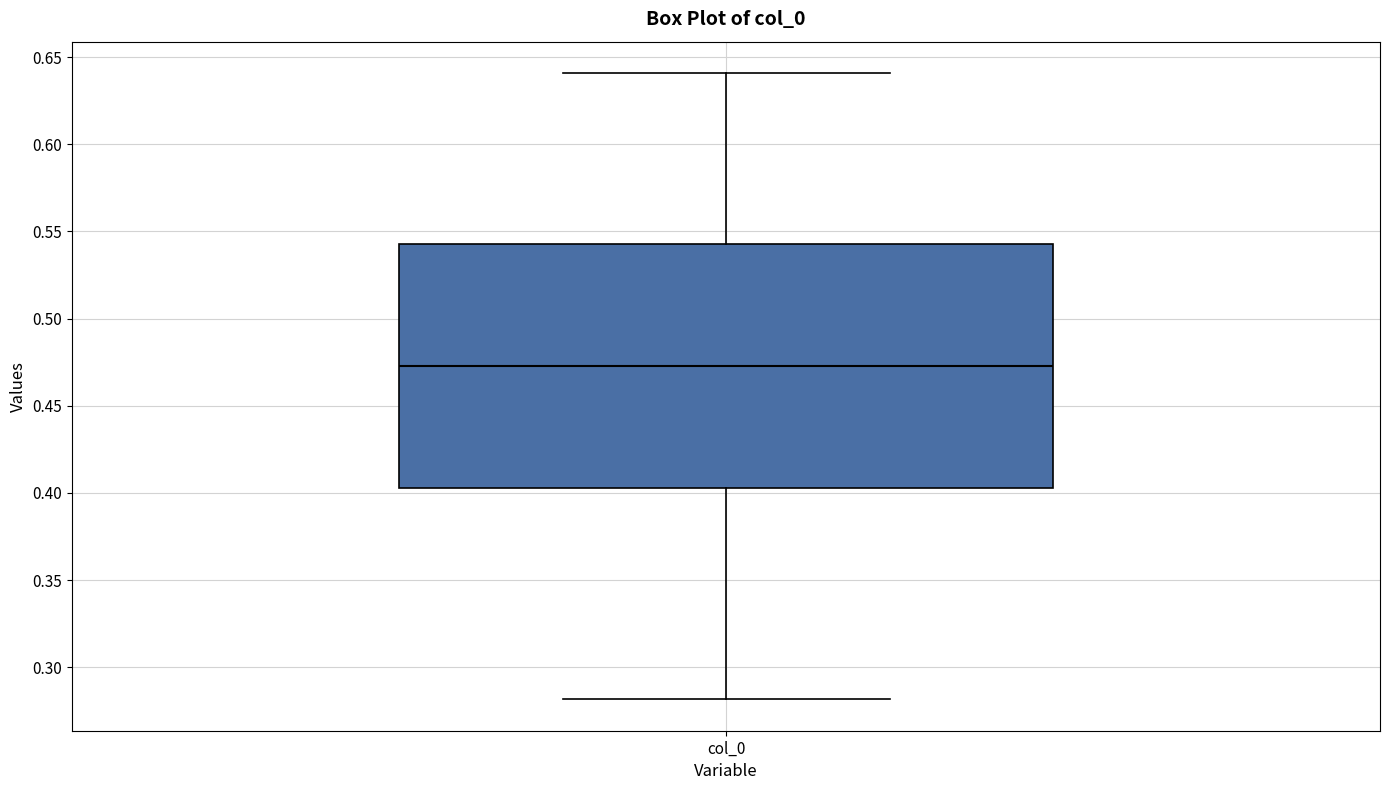

Transcribe this box plot: give where the median line is, the range the box spans, and where the two whiskers end, as read against the y-axis. The values are not printed on the chart, so give them approximately, as read against the axis.

median 0.475, box 0.405 to 0.545, whiskers 0.280 to 0.640